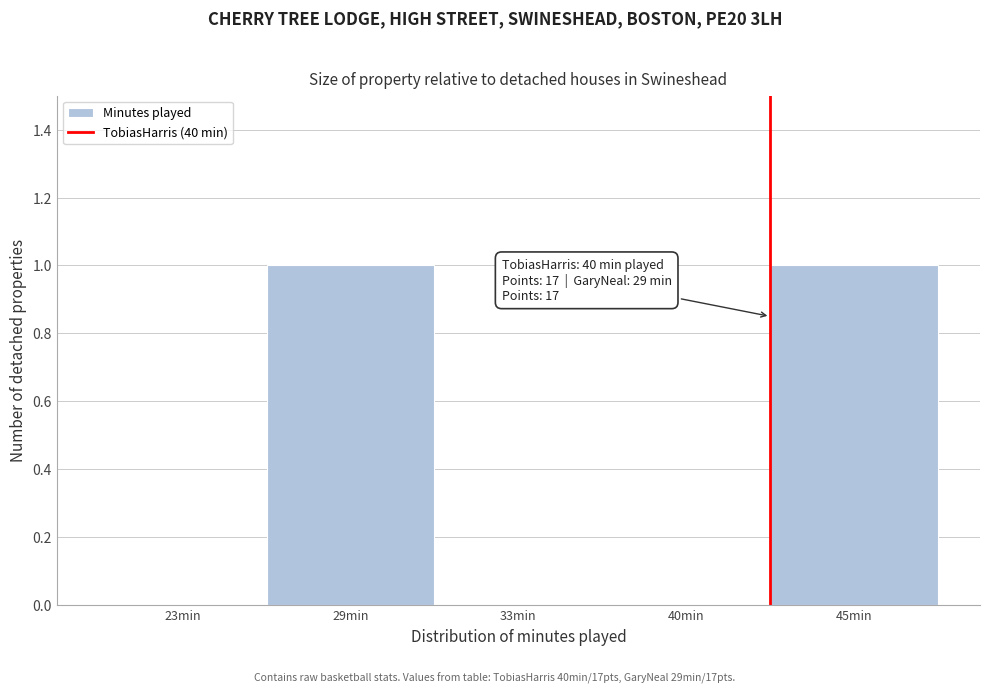

Reading left to right, list all the values displayed in this chart.

23min=0	29min=1	33min=0	40min=0	45min=1